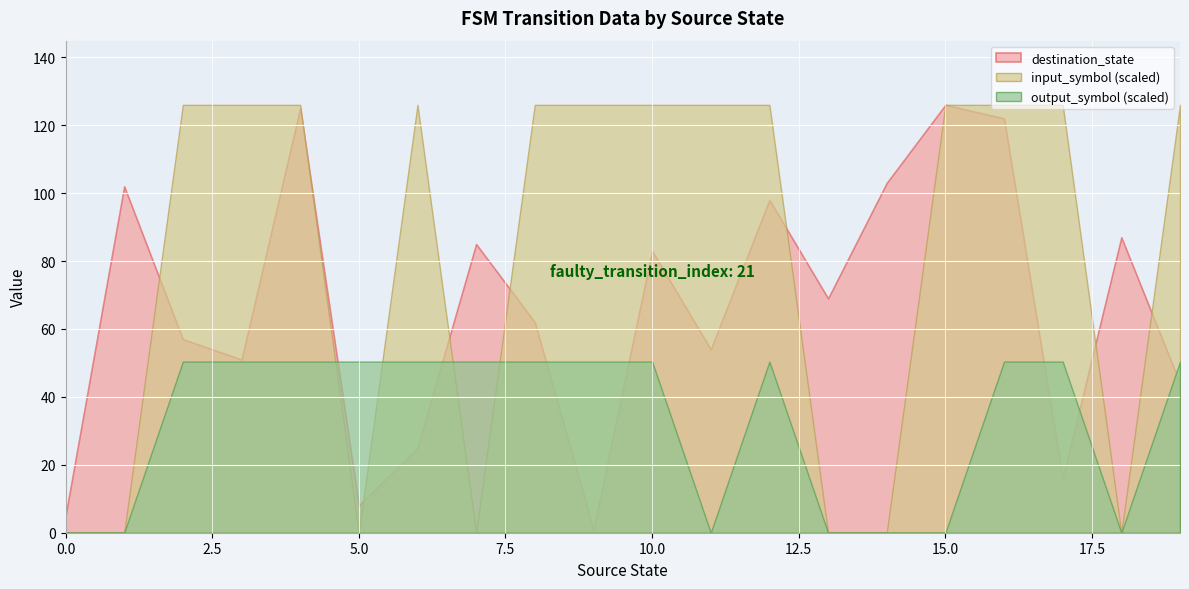

Is it true that output_symbol equals 0 at 13?

False